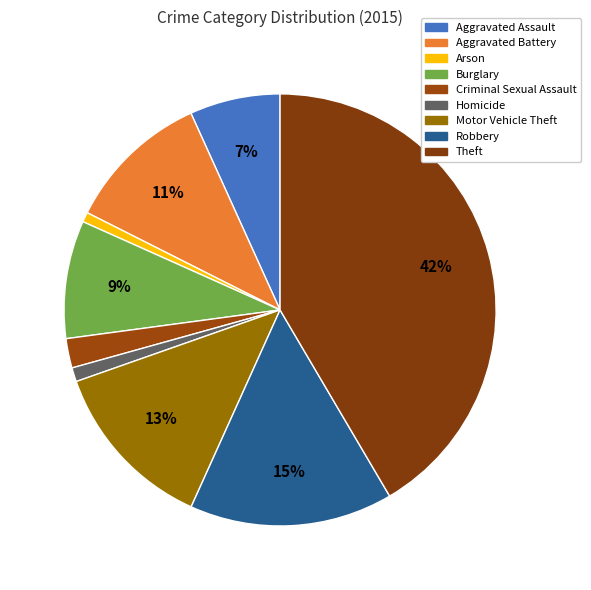

To the nearest percent, what percentage of the pie is Burglary?

9%